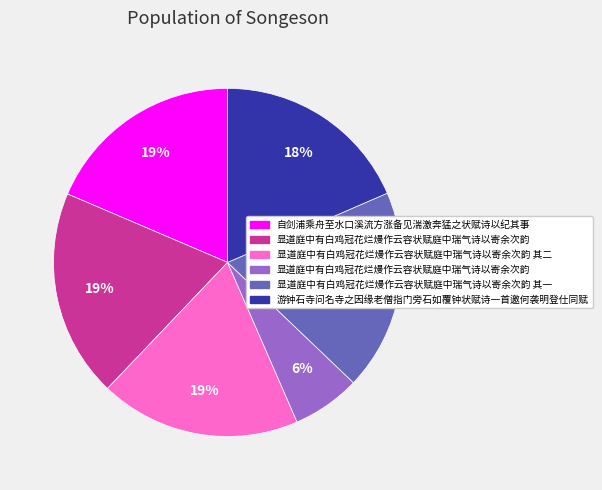

Is there any slice that represents more than half of the pie?

No